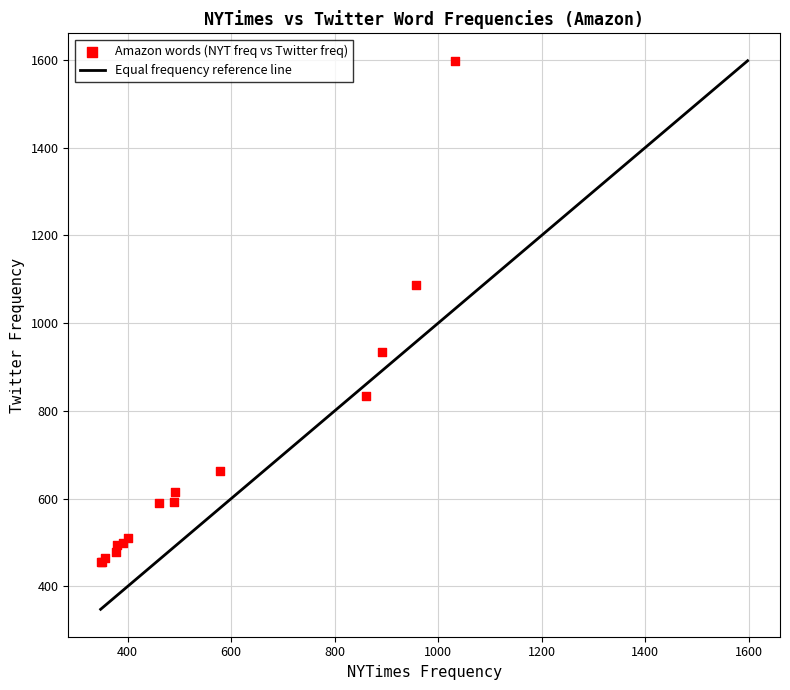

What Y value in the scatter plot is closest to 1026?

1088